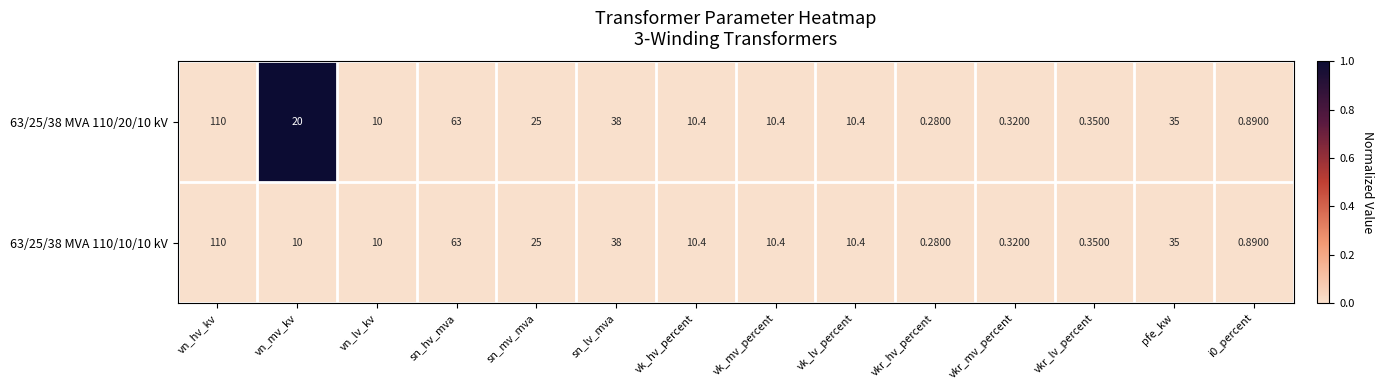

Which label corresponds to the largest value in the chart?

vn_hv_kv